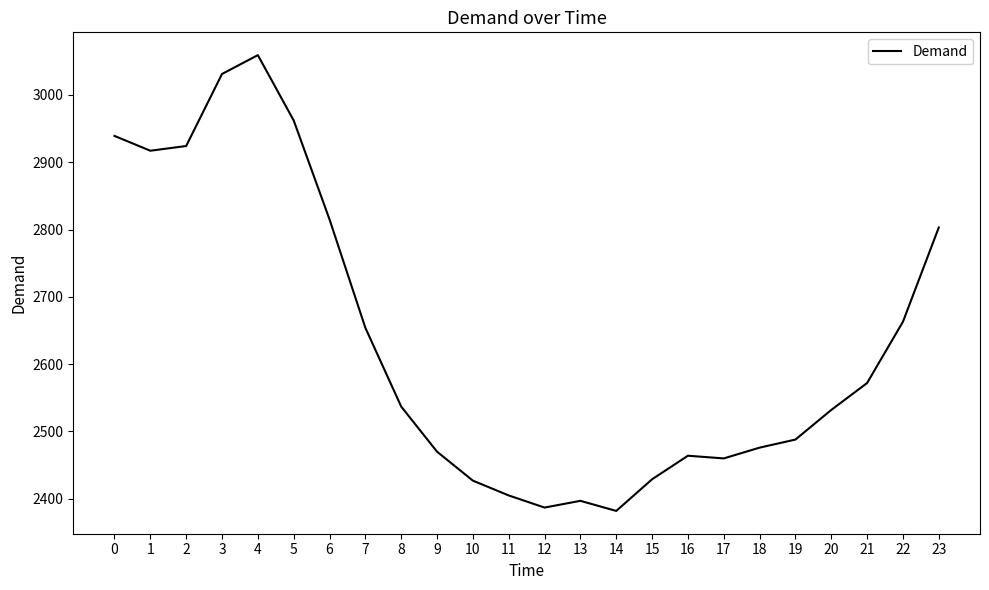

Between 19 and 6, which is larger?

6